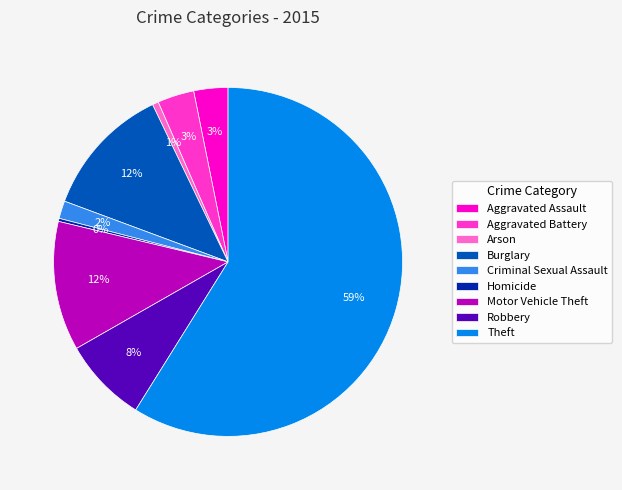

Between Aggravated Battery and Criminal Sexual Assault, which is larger?

Aggravated Battery